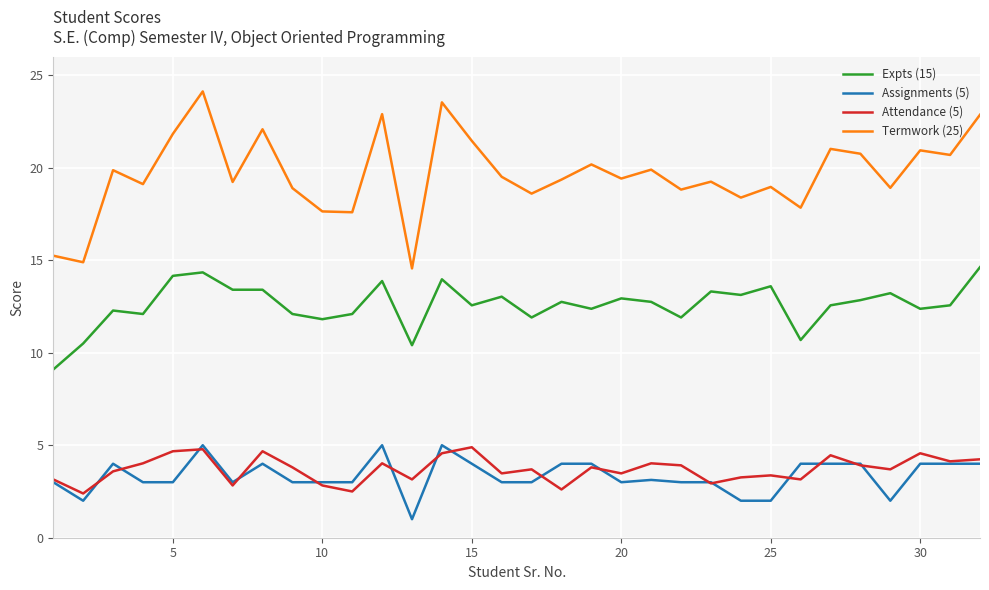

What is the highest value of the Expts (15) series?

14.6